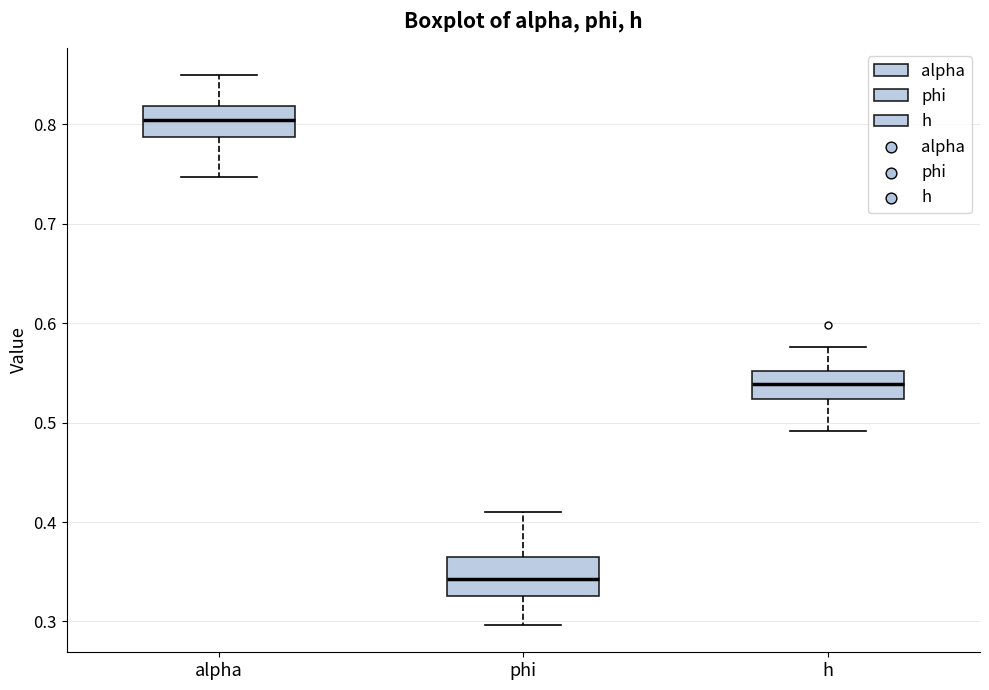

Reading left to right, transcribe this box plot: for each box, give where its median line is, the range the box spans, and where its two whiskers end, as read against the y-axis. The values are not printed on the chart, so give them approximately, as read against the axis.

alpha: median 0.80, box 0.79 to 0.82, whiskers 0.75 to 0.85
phi: median 0.34, box 0.33 to 0.36, whiskers 0.30 to 0.41
h: median 0.54, box 0.52 to 0.55, whiskers 0.49 to 0.58